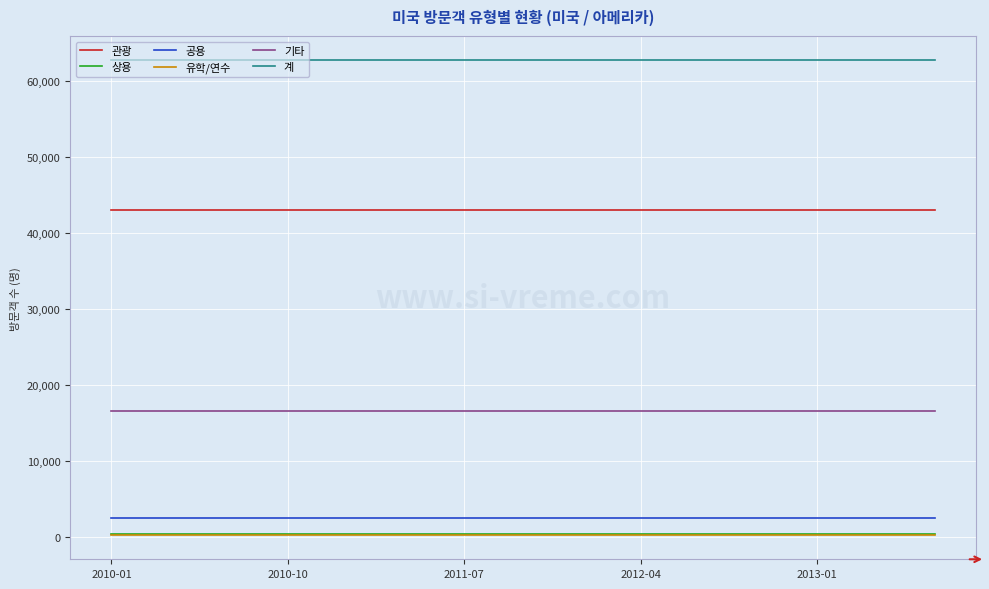

Which series has the largest total across all categories?

계